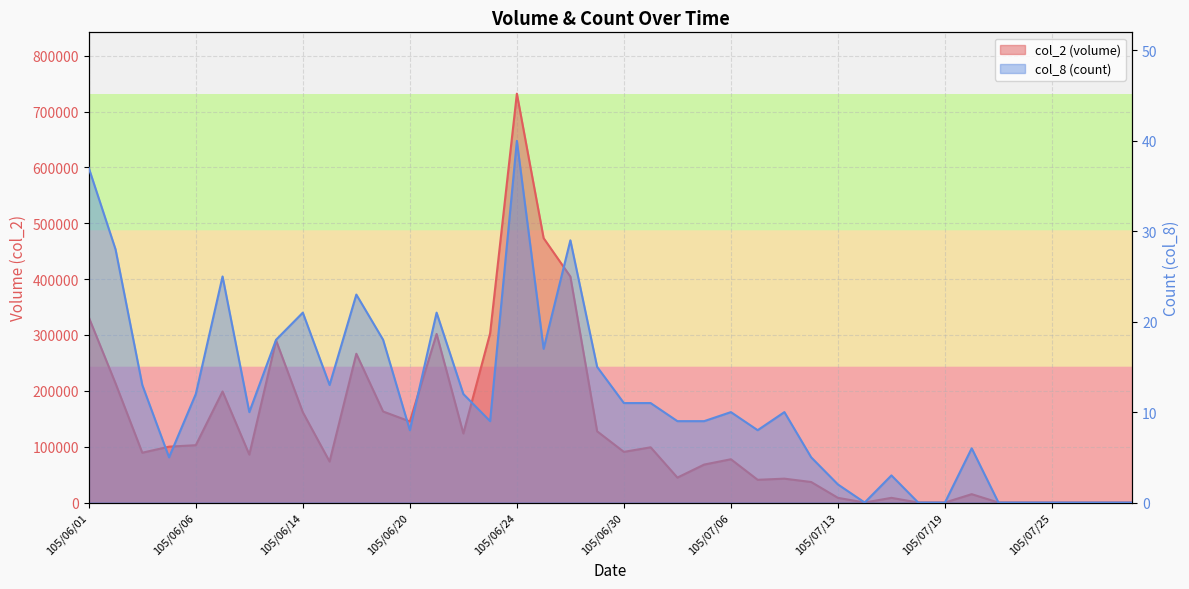

Is it true that col_2 equals -407145 at 105/07/27?

False